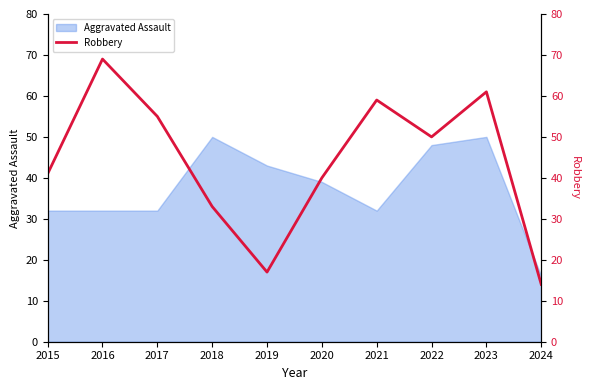

Does the chart have visible grid lines?

No